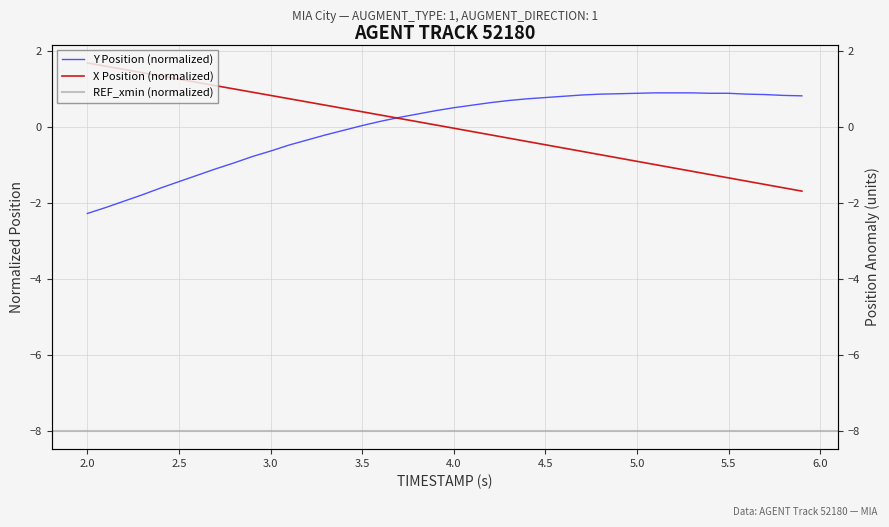

What is the spread (max minus min) of values at 4.5?

1.2